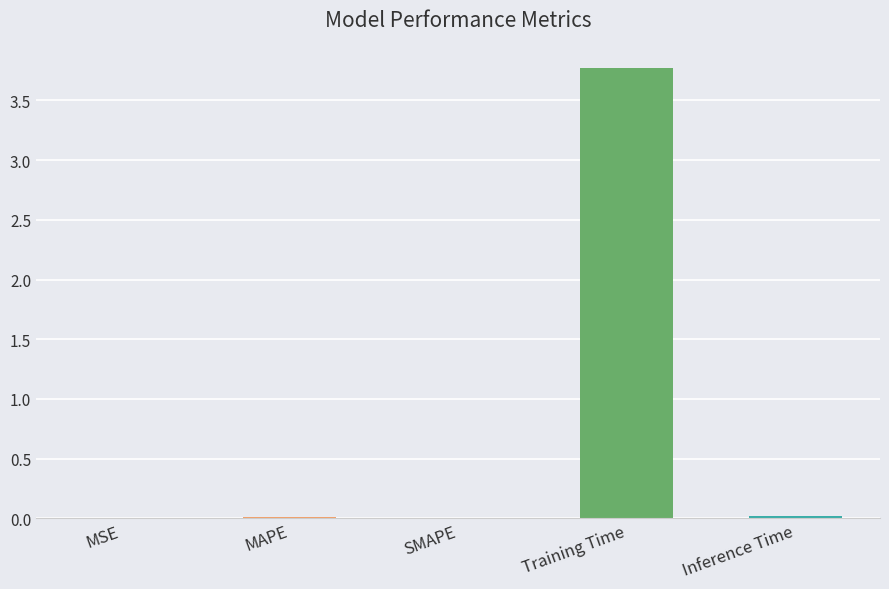

What is the sum of all values?

3.8